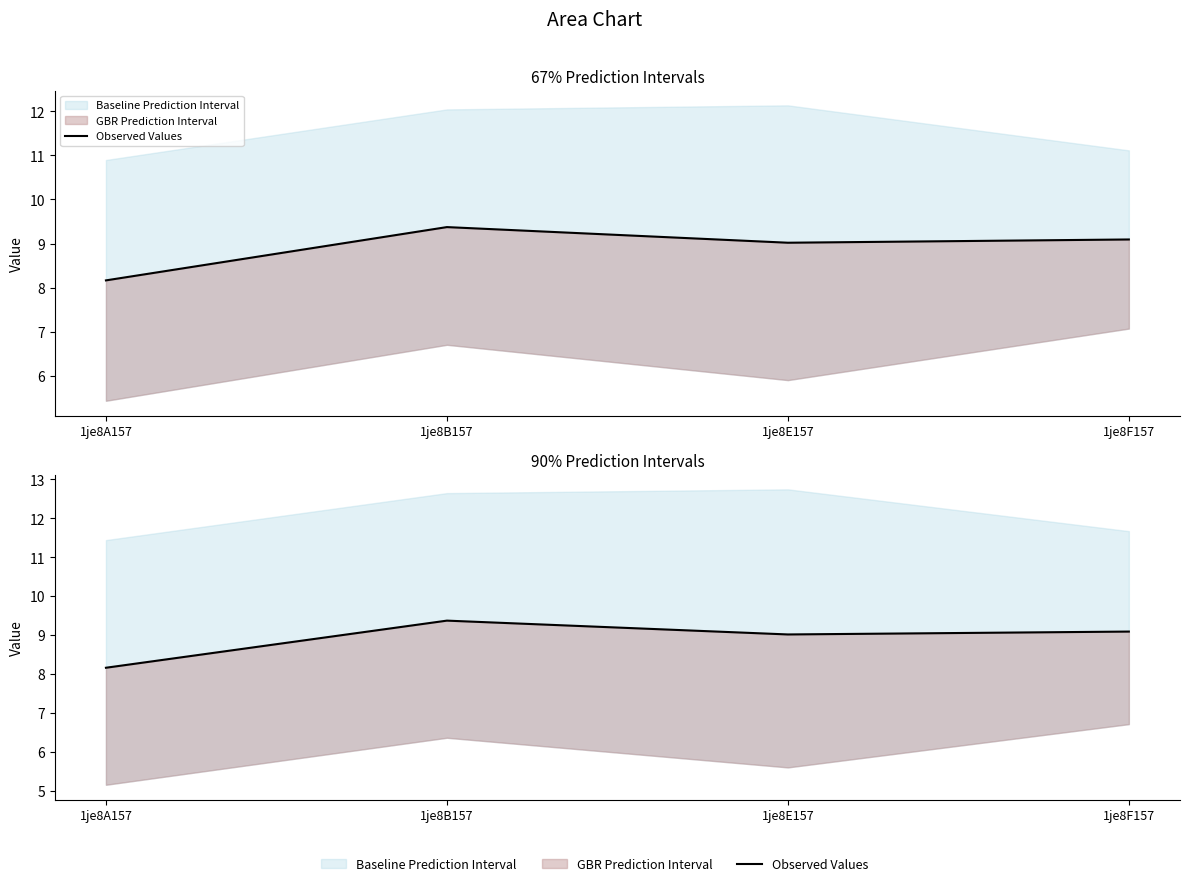

Where is the first local minimum?

1je8E157